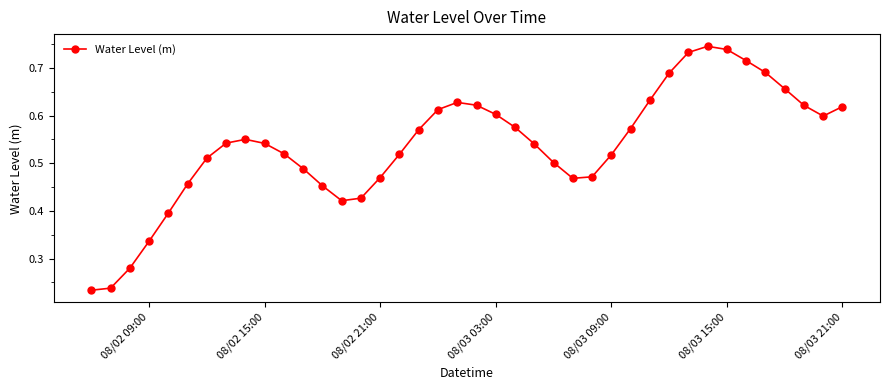

How many values are between 0 and 1?

40